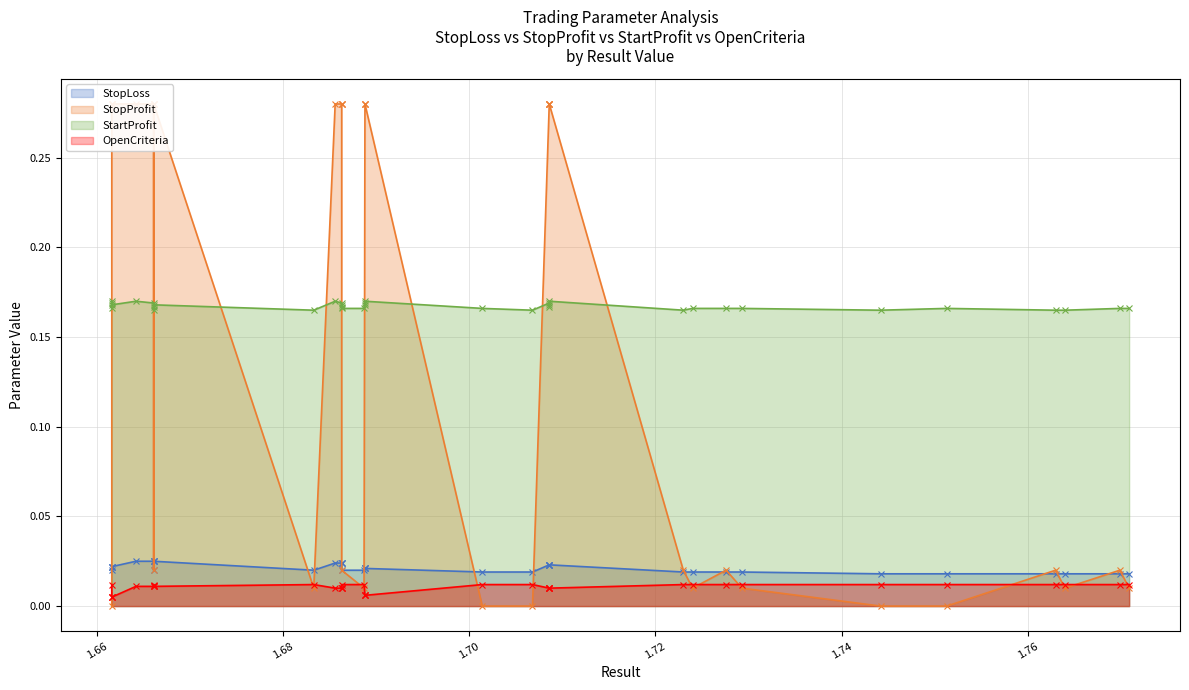

Is it true that StopLoss equals 0.0 at 31?

True